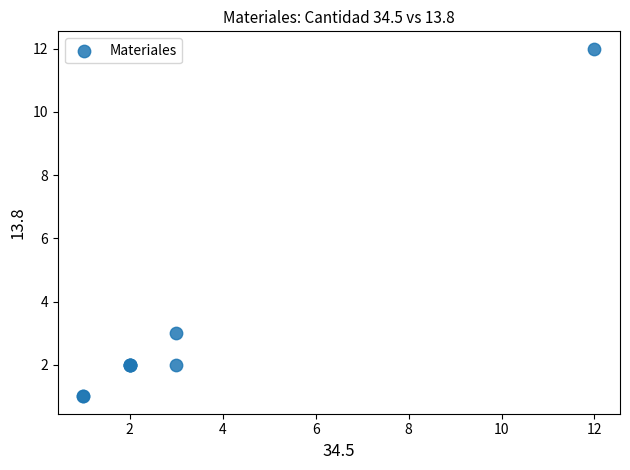

What Y value in the scatter plot is closest to 6?

3